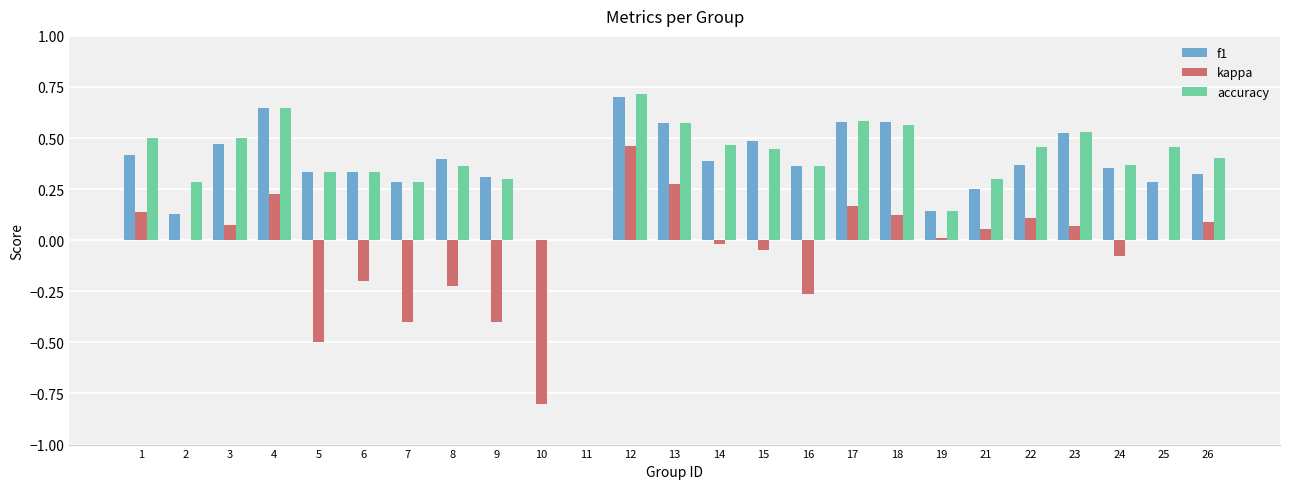

How many distinct data groups are displayed?

3